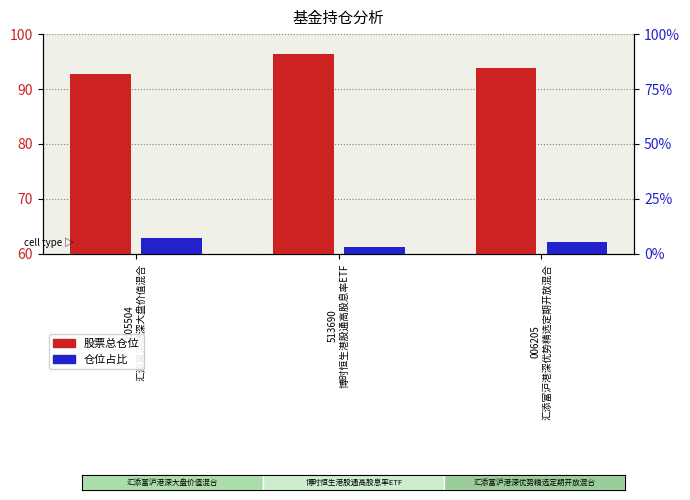

Which series changed the most between 005504
汇添富沪港深大盘价值混合 and 006205
汇添富沪港深优势精选定期开放混合?

仓位占比